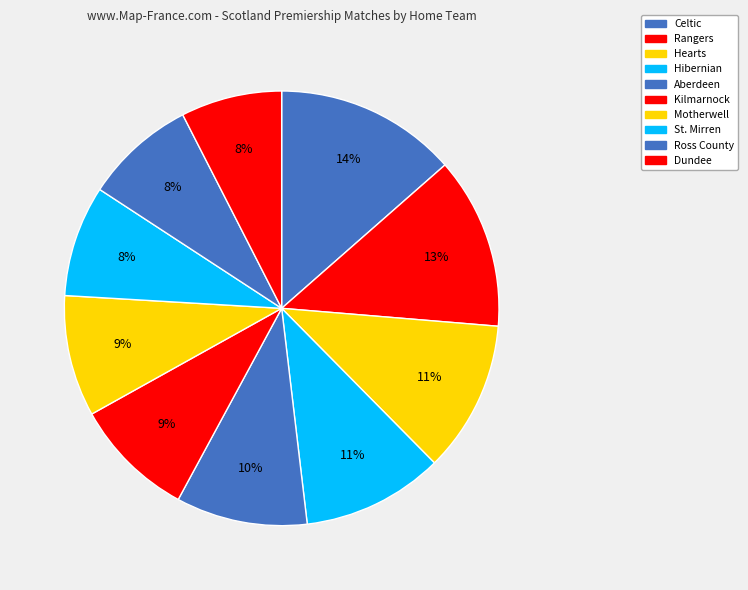

Do Hibernian and Hearts together represent more than half of the pie?

No